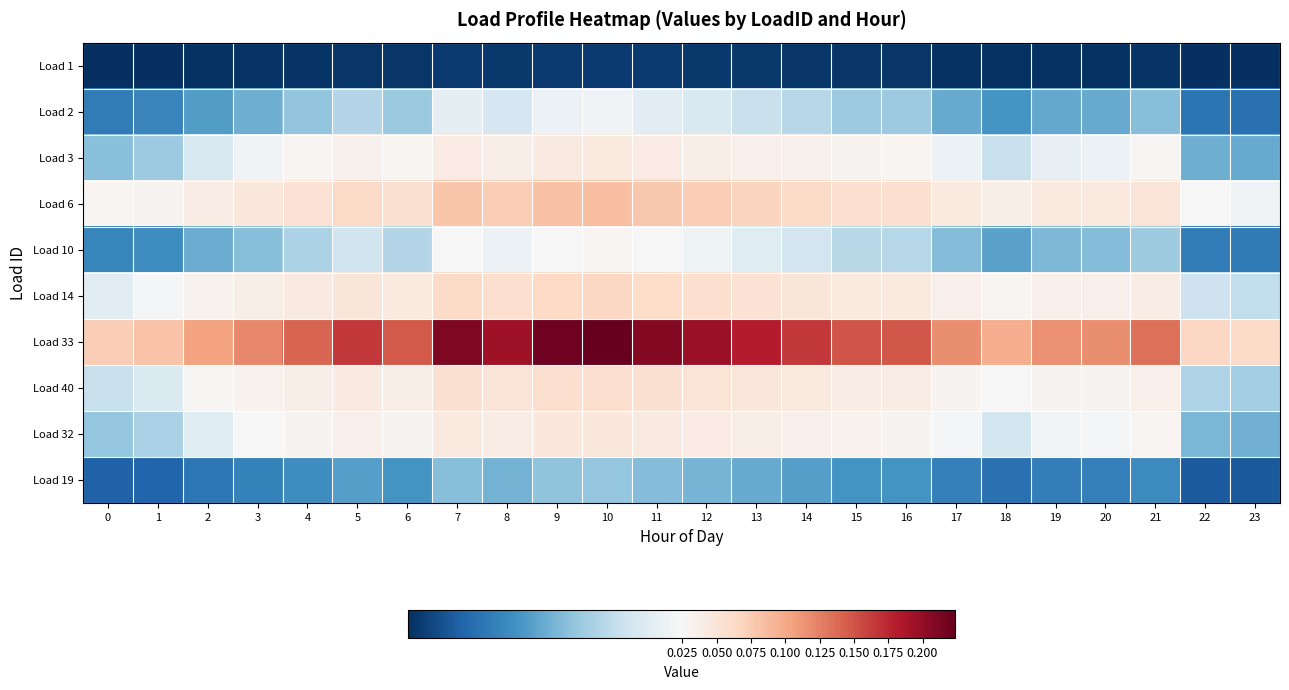

At 4, list the series in order from largest to smallest.

Load 33, Load 6, Load 14, Load 40, Load 32, Load 3, Load 10, Load 2, Load 19, Load 1